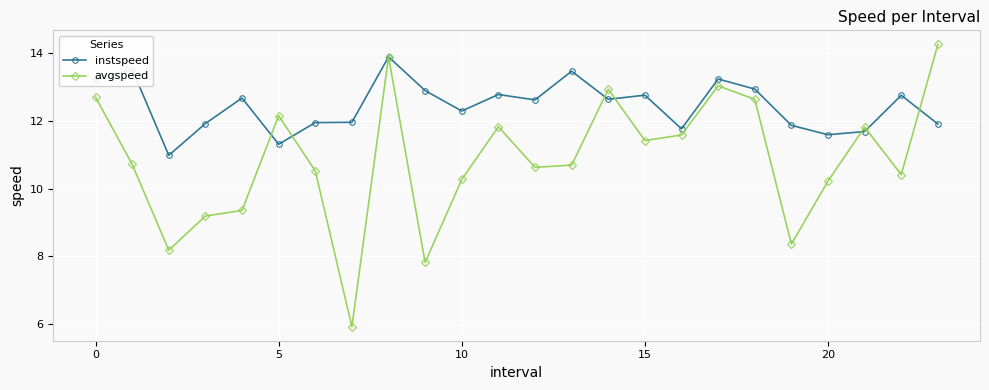

List the series in order of their overall mean, lowest first.

avgspeed, instspeed